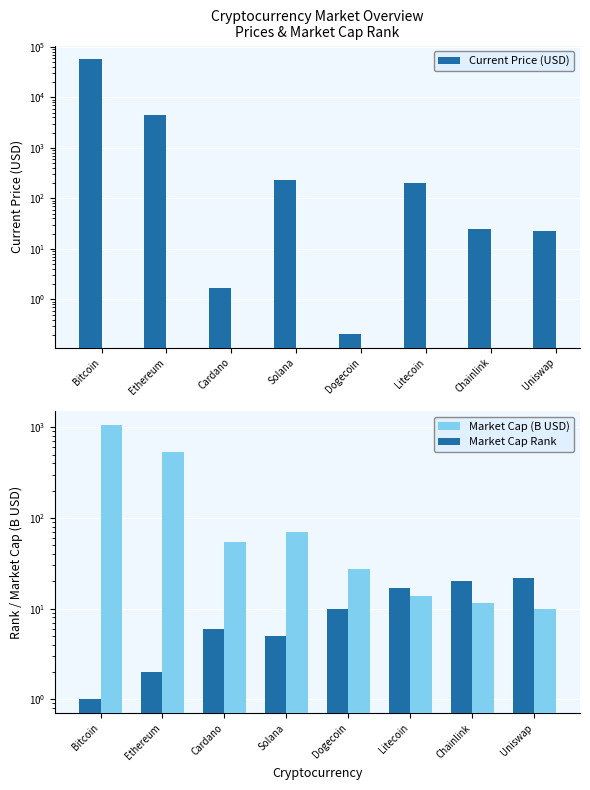

Which series has the largest range (max minus min)?

Current Price (USD)